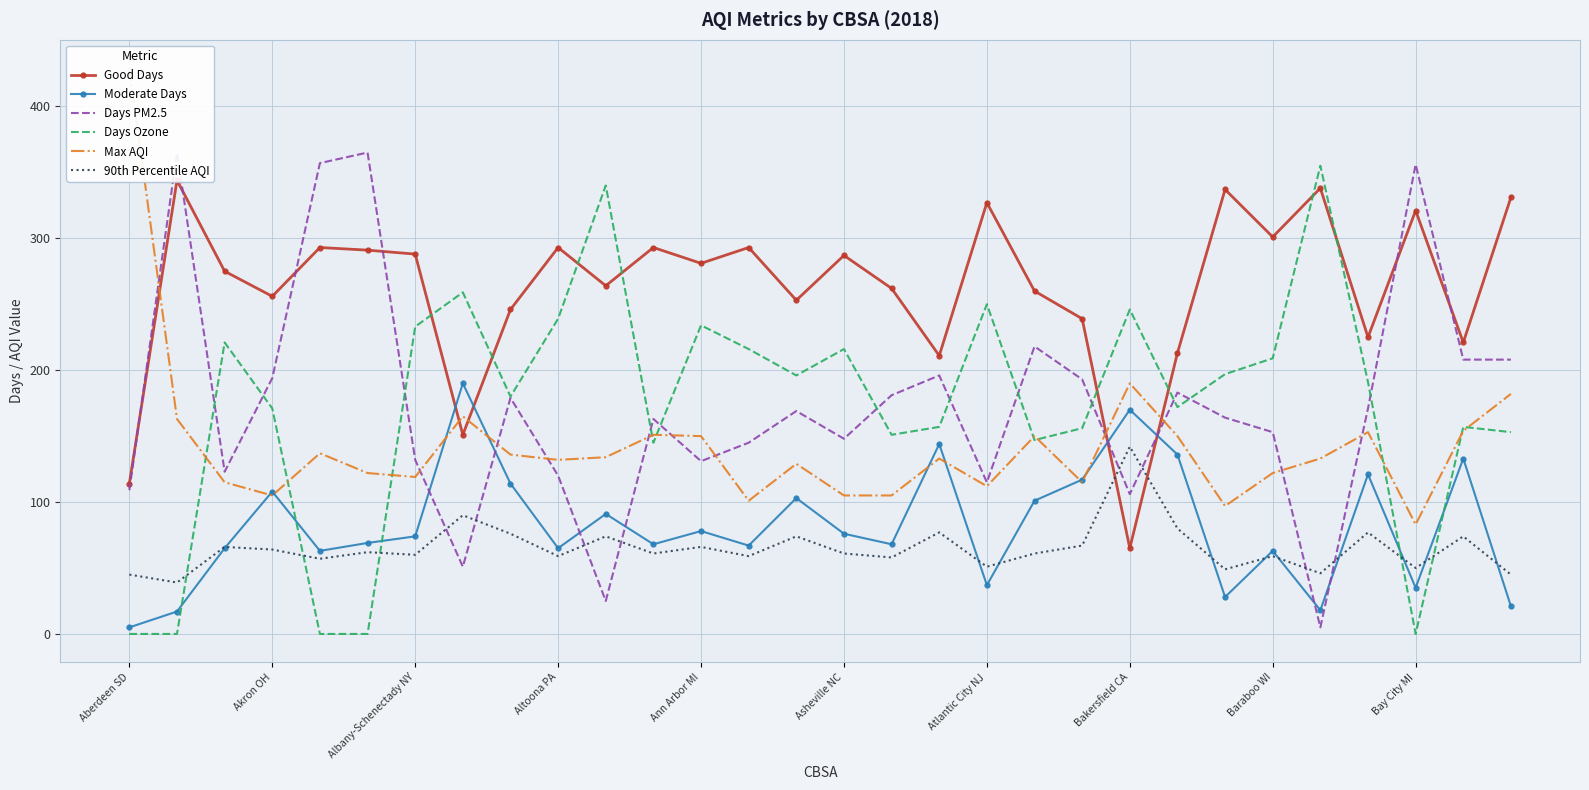

True or false: 90th Percentile AQI and Max AQI intersect in this chart.

False